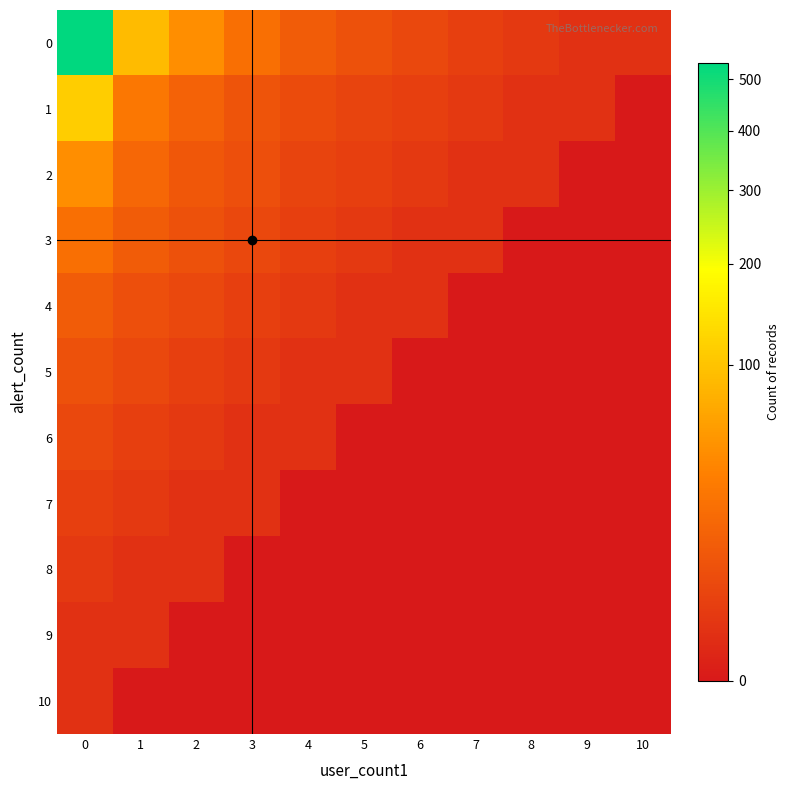

At which category does the chart reach its minimum across all series?

10